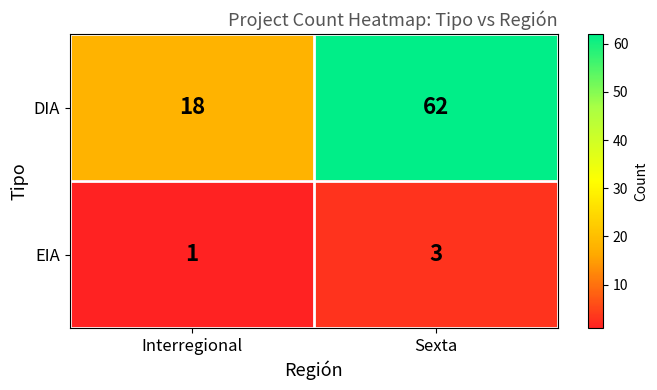

True or false: EIA has a value of 3 at Sexta.

True